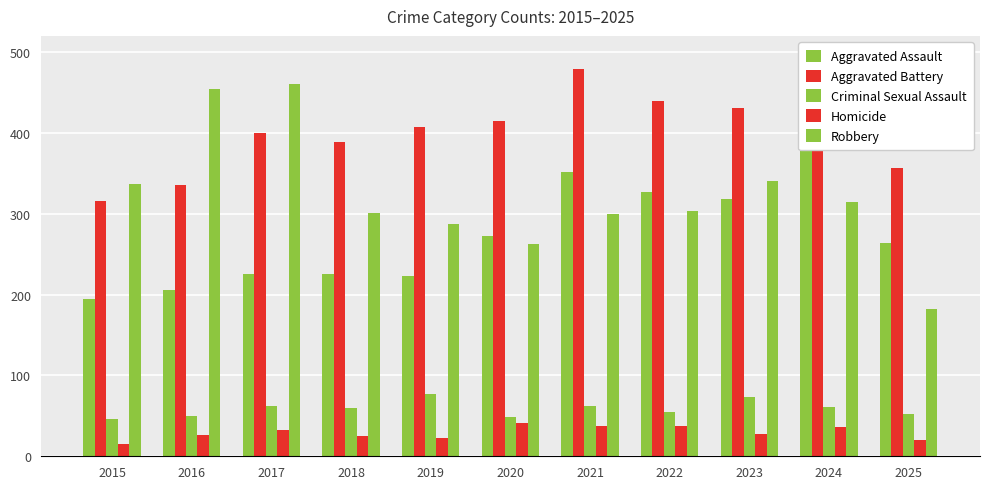

Between 2021 and 2022, which series saw the biggest shift?

Aggravated Battery